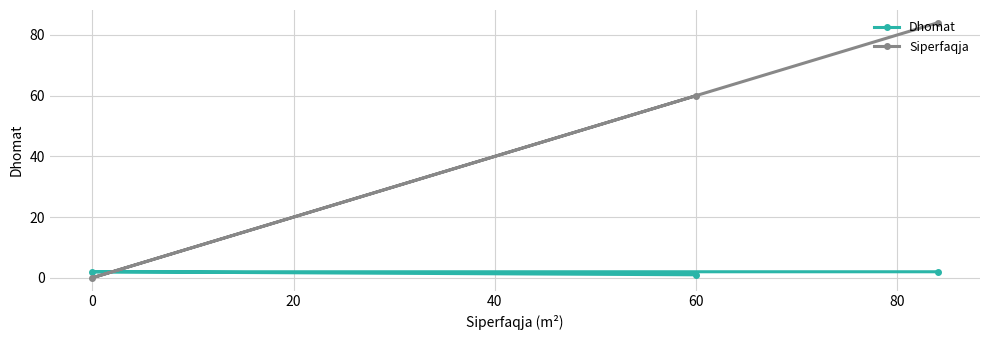

What is the sum of the Dhomat values at 0 and 60?

3